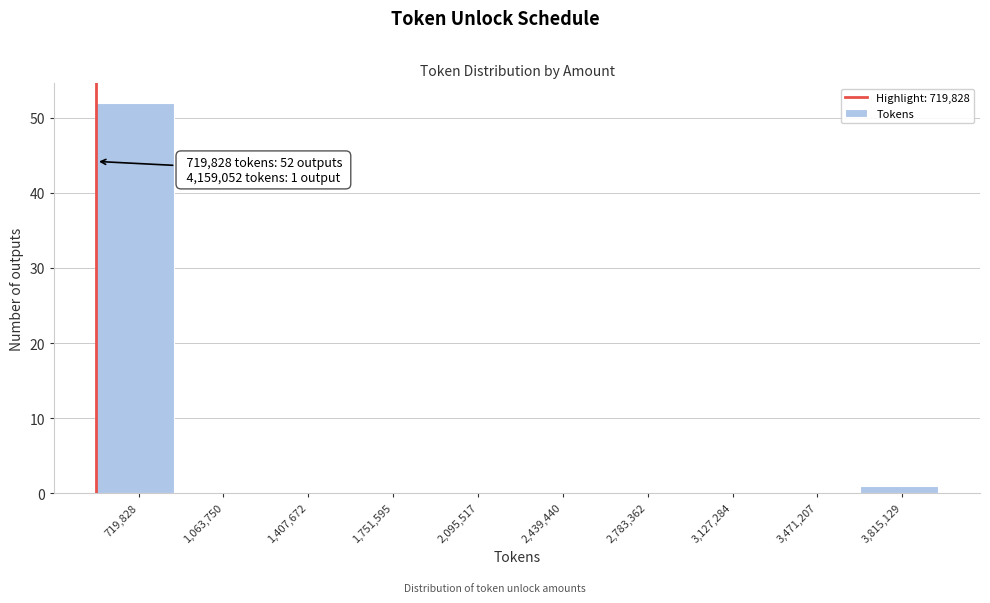

Reading left to right, extract all data points from this chart.

719,828=52	1,063,750=0	1,407,672=0	1,751,595=0	2,095,517=0	2,439,440=0	2,783,362=0	3,127,284=0	3,471,207=0	3,815,129=1